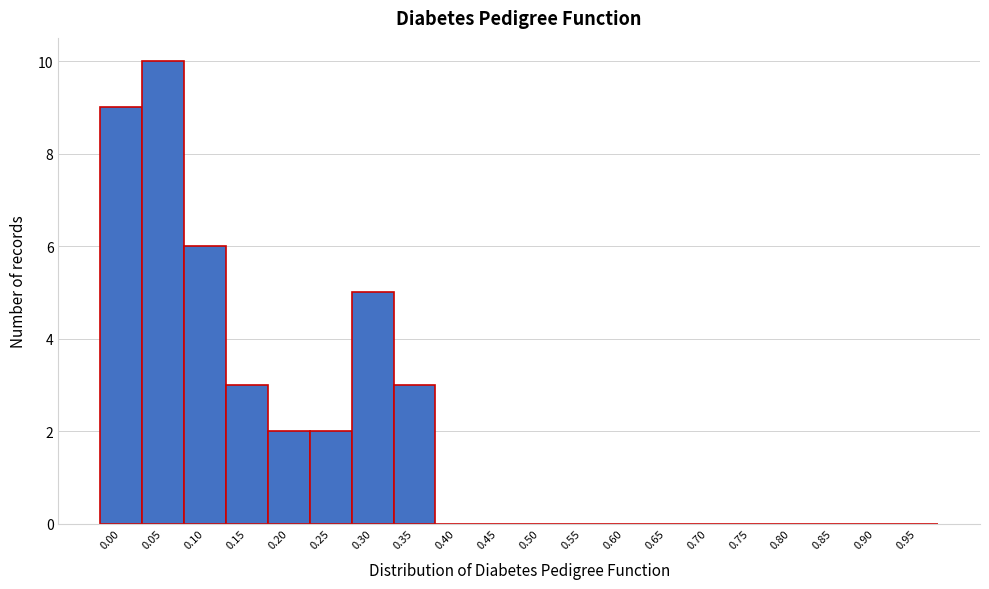

Reading right to left, extract all data points from this chart.

0.95=0	0.90=0	0.85=0	0.80=0	0.75=0	0.70=0	0.65=0	0.60=0	0.55=0	0.50=0	0.45=0	0.40=0	0.35=3	0.30=5	0.25=2	0.20=2	0.15=3	0.10=6	0.05=10	0.00=9